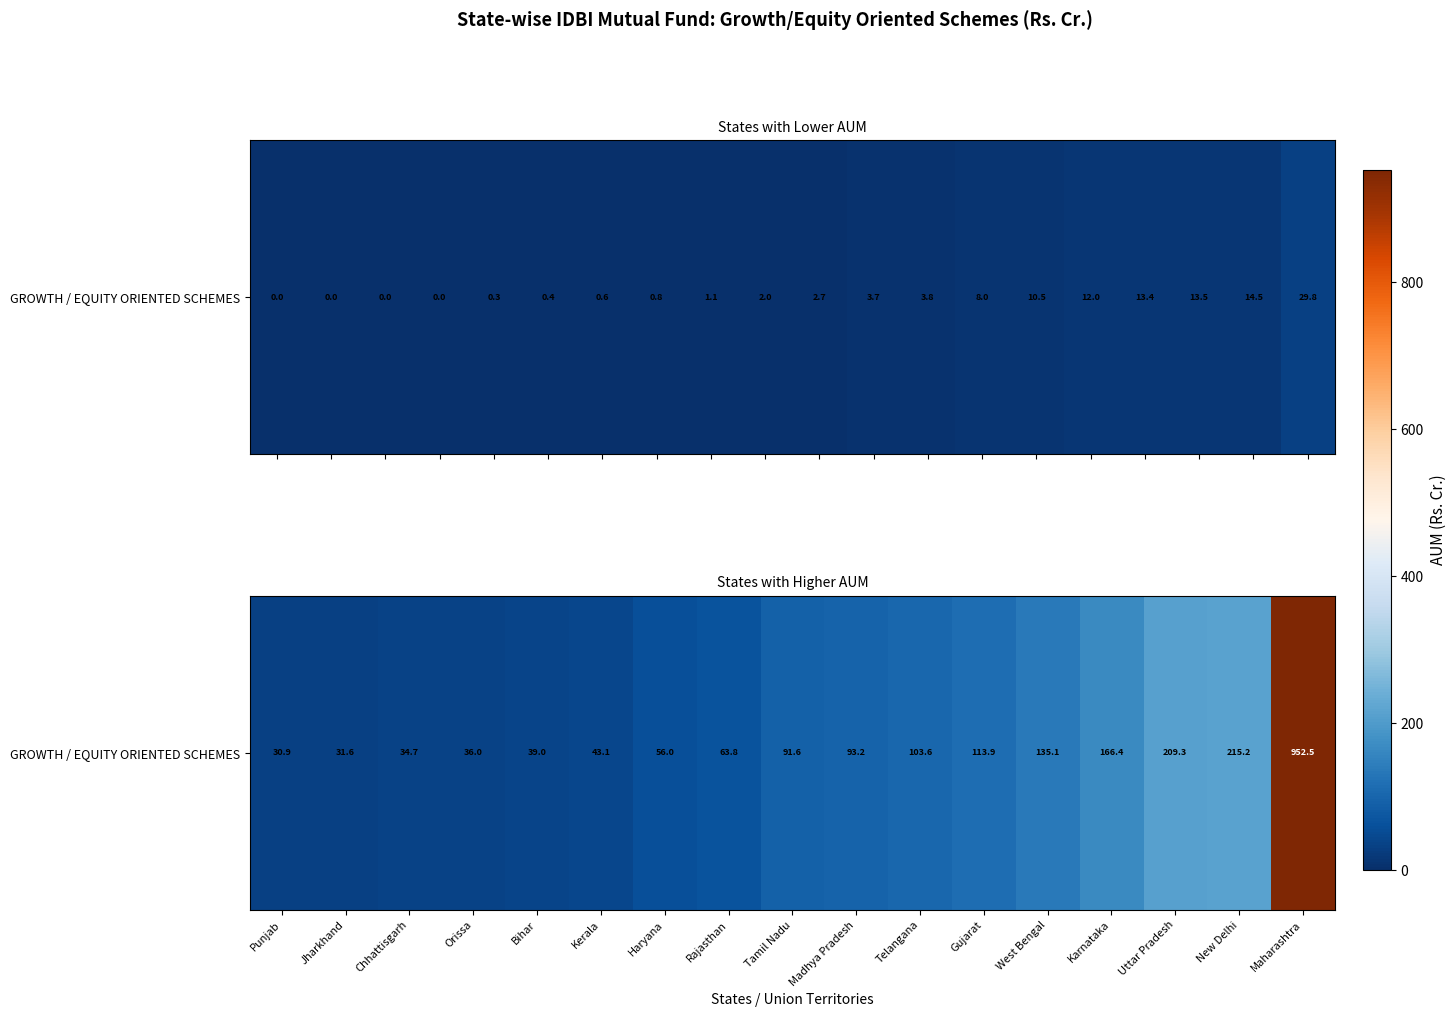

Rank the categories by value from lowest to highest.

Punjab, Jharkhand, Chhattisgarh, Orissa, Bihar, Kerala, Haryana, Rajasthan, Tamil Nadu, Madhya Pradesh, Telangana, Gujarat, West Bengal, Karnataka, Uttar Pradesh, New Delhi, Maharashtra